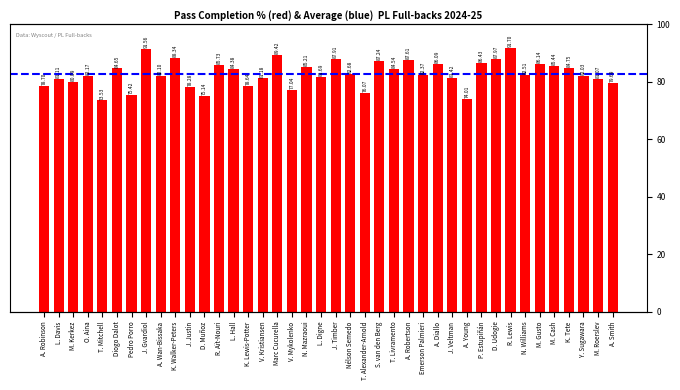

Approximately how many times larger is the value at M. Gusto compared to Diogo Dalot?

1.0